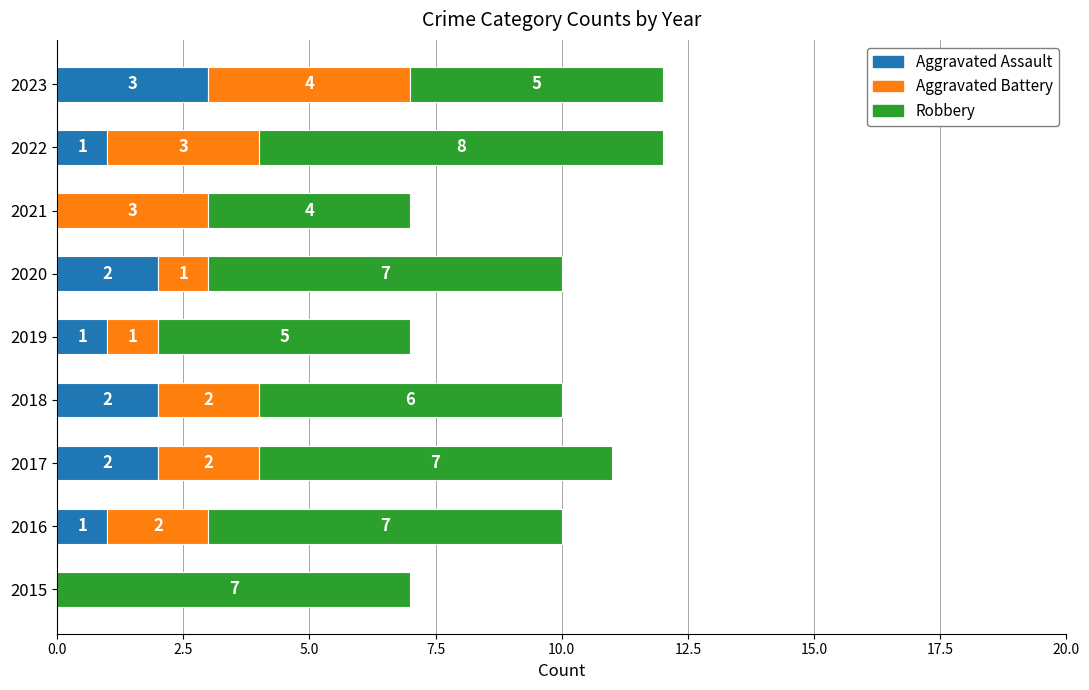

What is the highest value of the Aggravated Assault series?

3